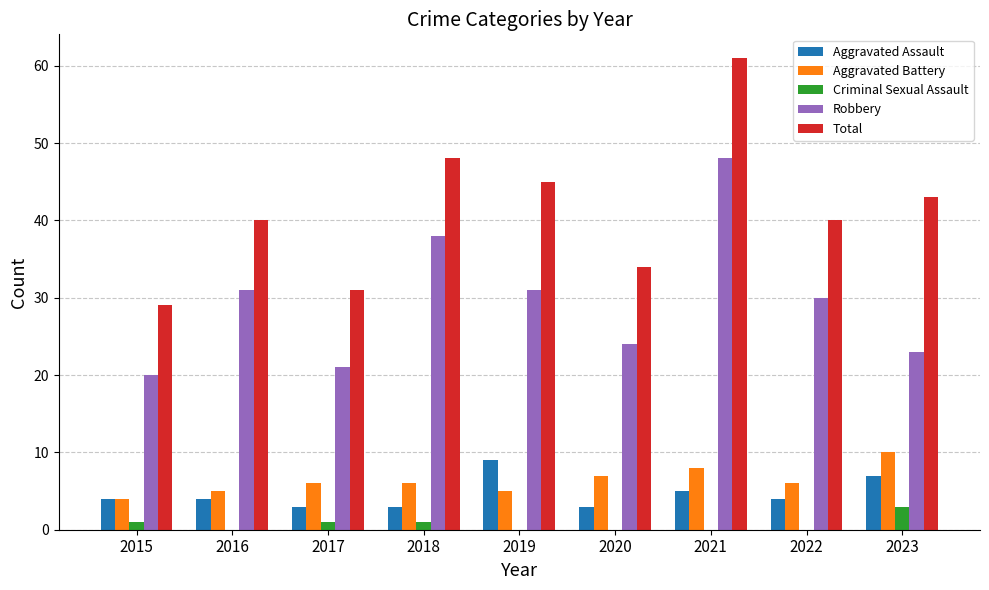

Reading right to left, what are all the values shown in this chart?

Aggravated Assault: 7	4	5	3	9	3	3	4	4
Aggravated Battery: 10	6	8	7	5	6	6	5	4
Criminal Sexual Assault: 3	0	0	0	0	1	1	0	1
Robbery: 23	30	48	24	31	38	21	31	20
Total: 43	40	61	34	45	48	31	40	29